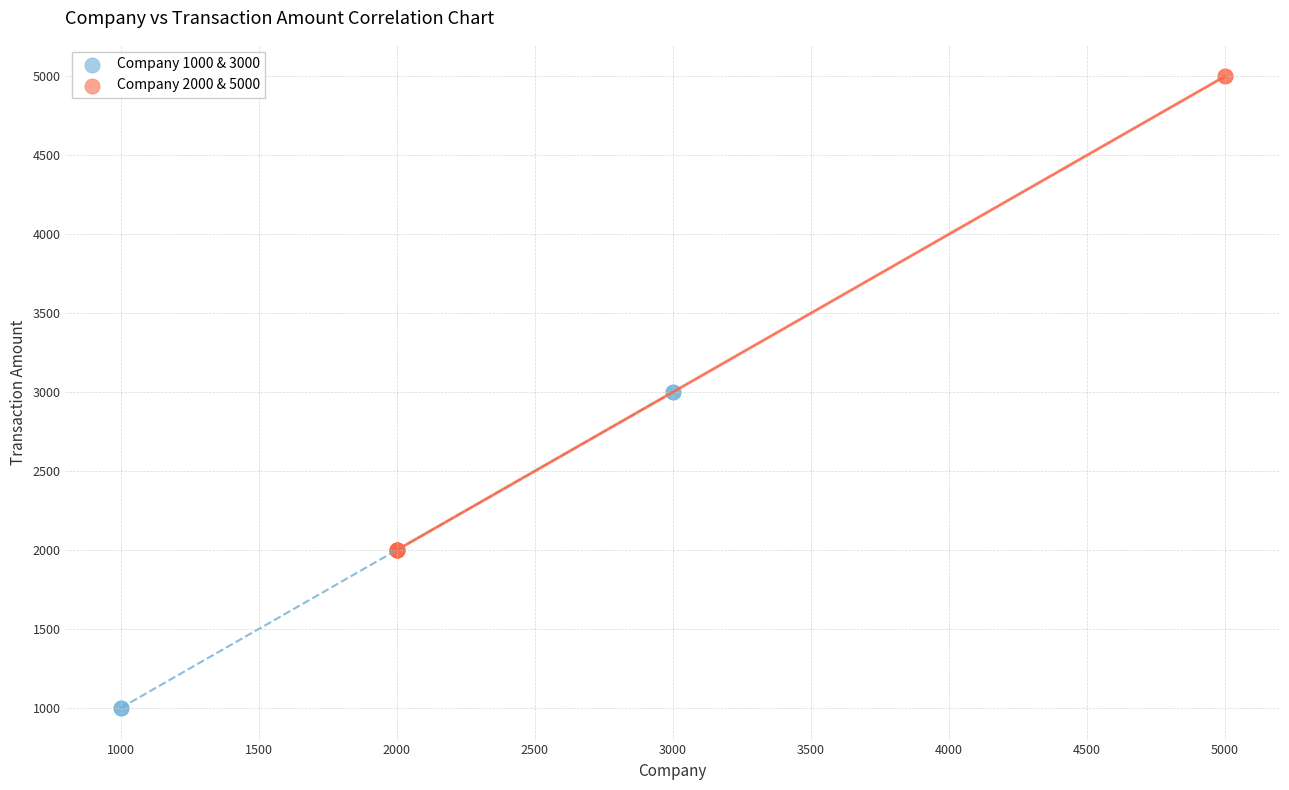

Which series contains the lowest Y value?

Company 1000 & 3000